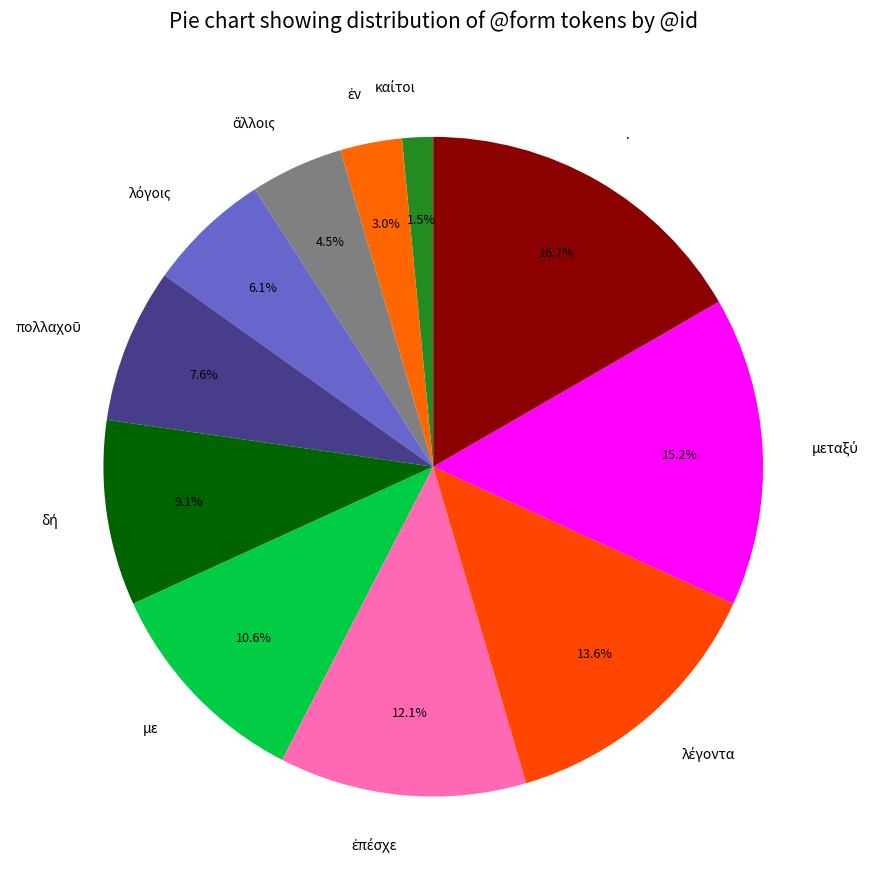

Is it true that με is 20% of the pie?

False